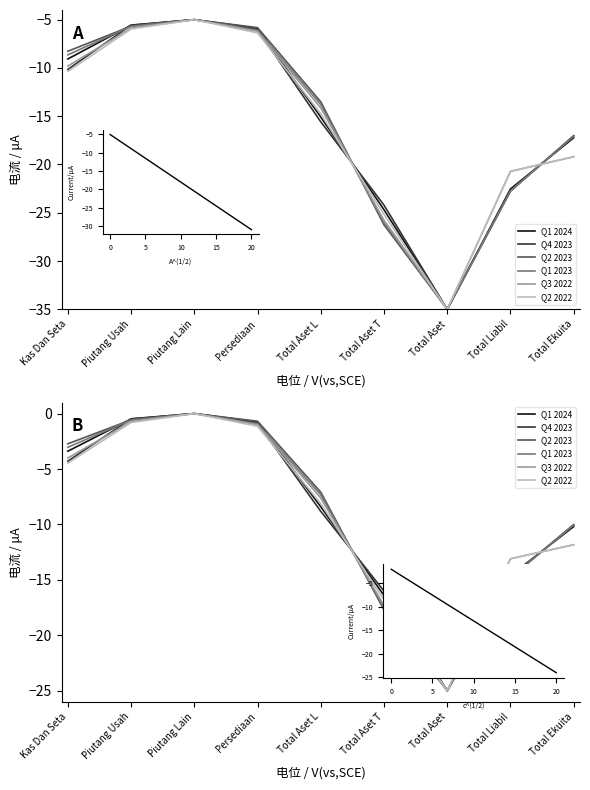

Between Kas Dan Seta and Total Aset L, which series saw the biggest shift?

Q1 2024